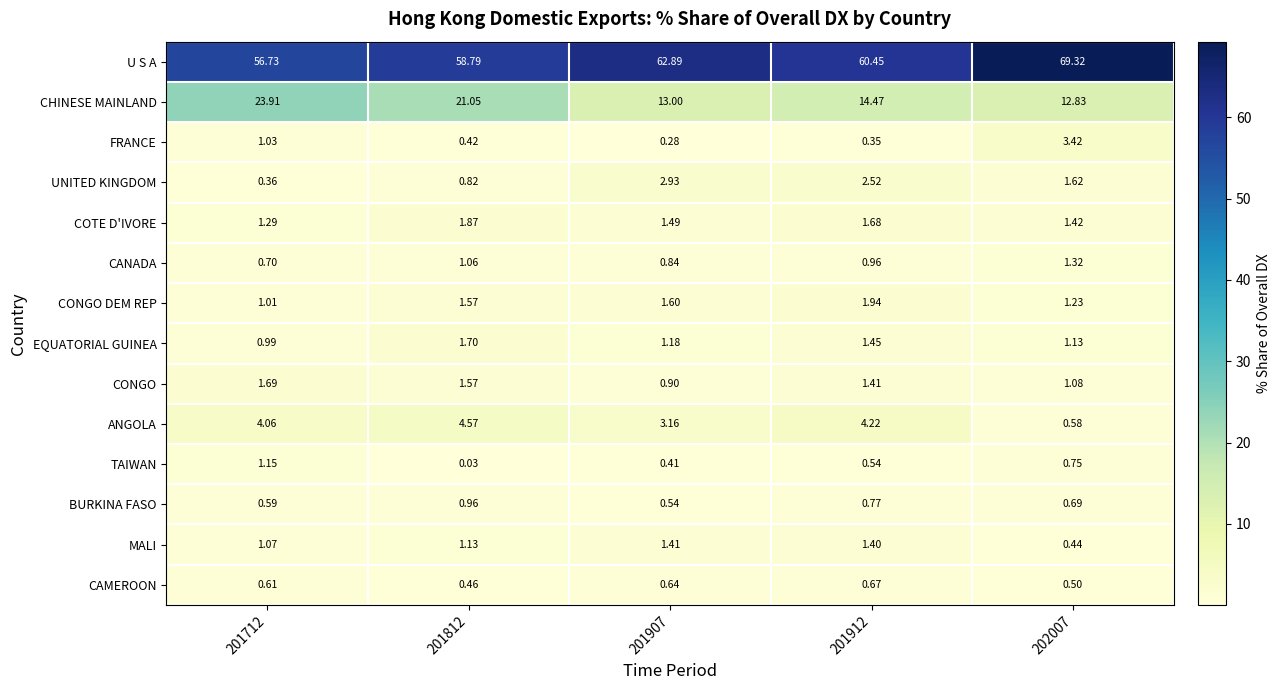

List the series in order of their peak value, highest first.

U S A, CHINESE MAINLAND, ANGOLA, FRANCE, UNITED KINGDOM, CONGO DEM REP, COTE D'IVORE, EQUATORIAL GUINEA, CONGO, MALI, CANADA, TAIWAN, BURKINA FASO, CAMEROON